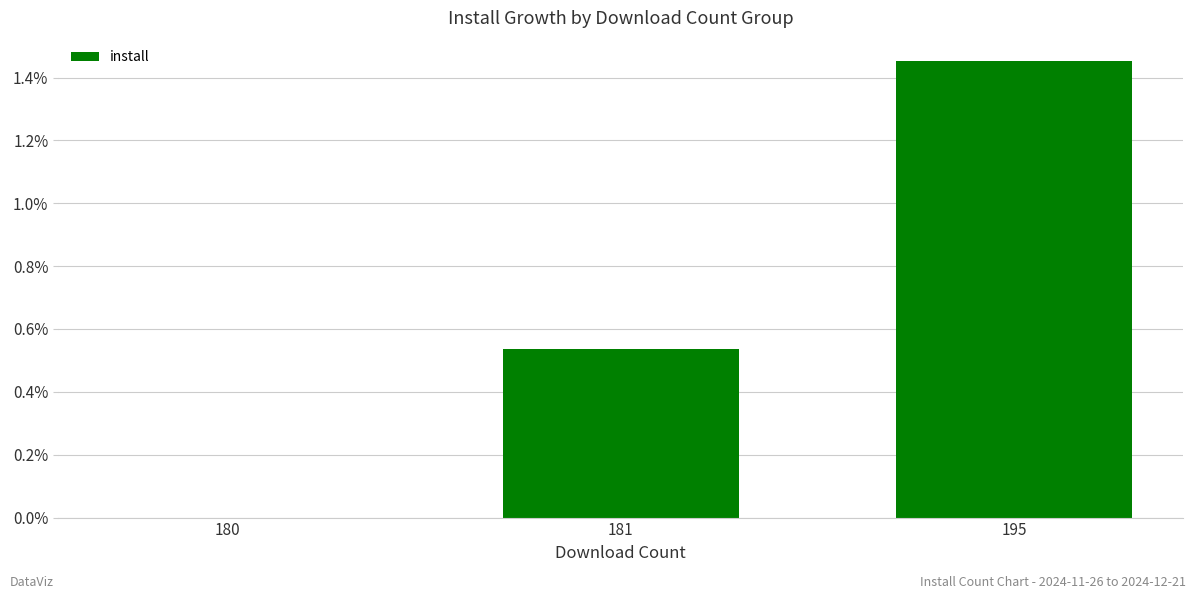

Are the bars horizontal?

No